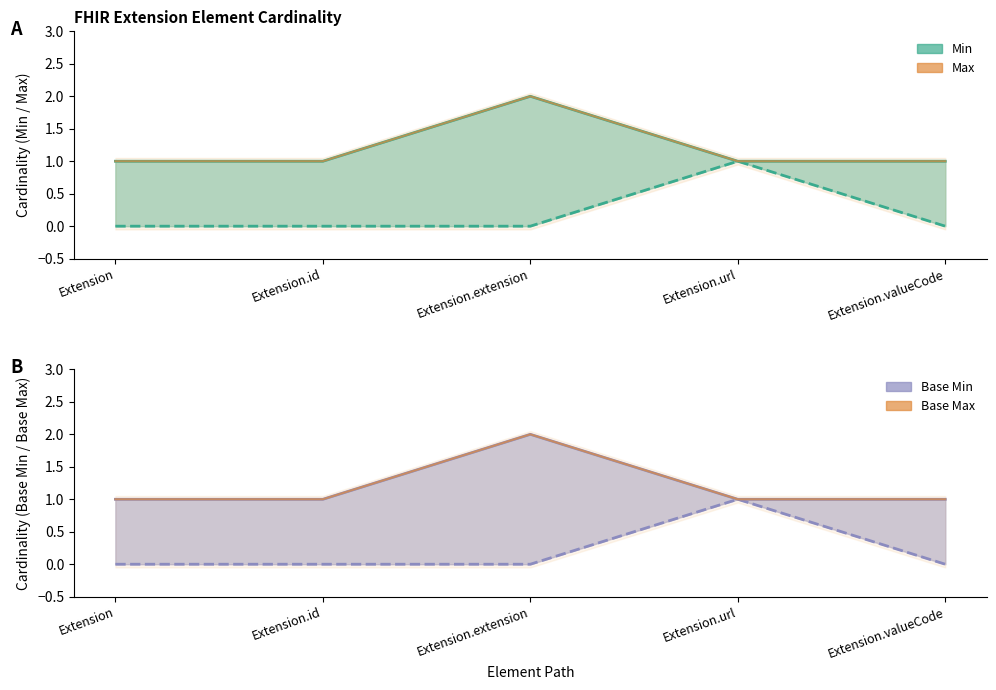

What is the greatest value displayed?

2